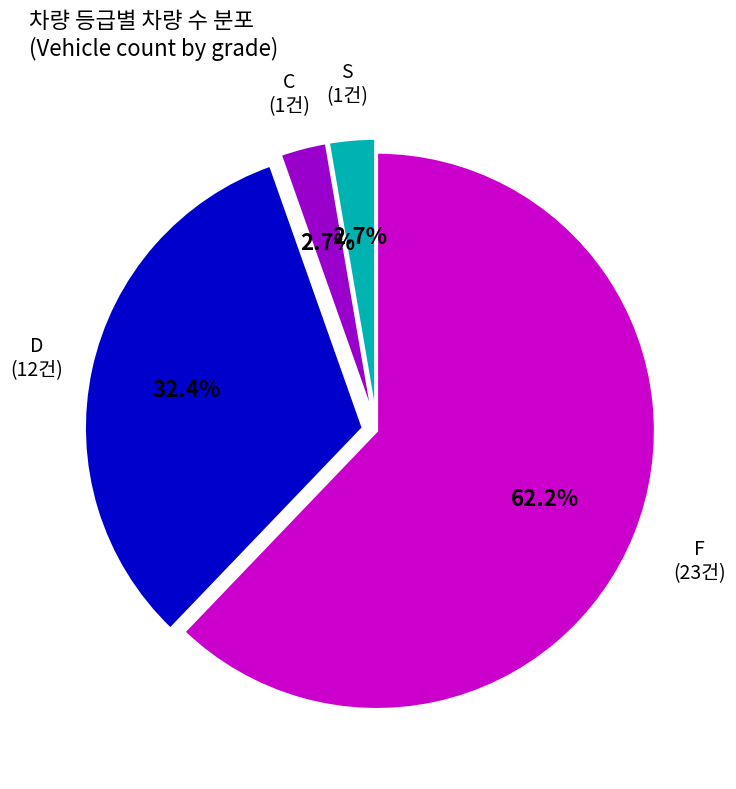

Is there a majority slice in this chart?

Yes